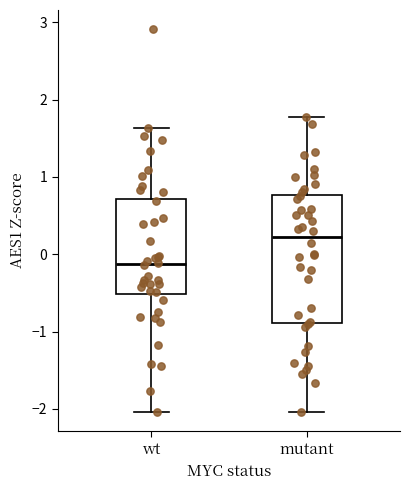

Which box is the tallest, from its lower edge to its upper edge?

mutant